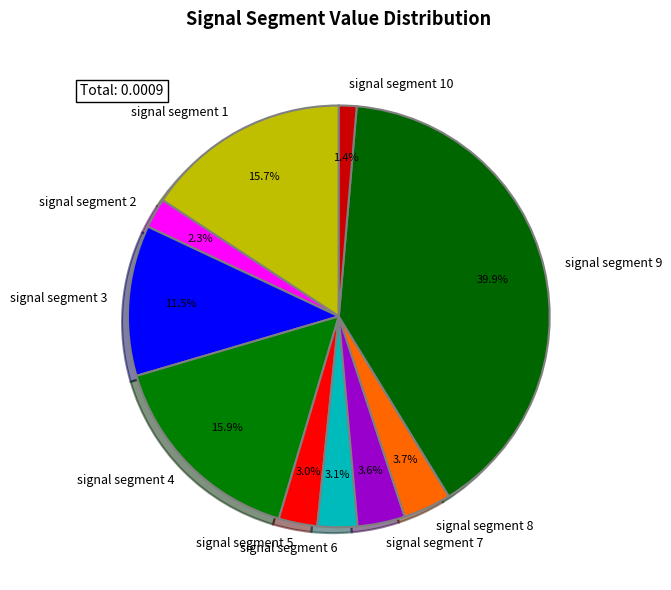

To the nearest percent, what is the combined percentage of signal segment 10 and signal segment 4?

17%